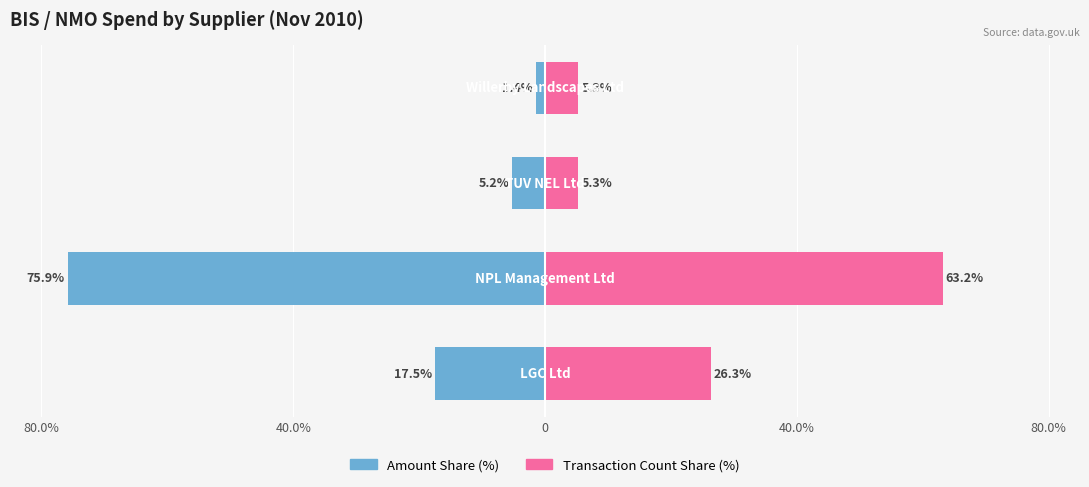

At how many categories does at least one series exceed -31?

4